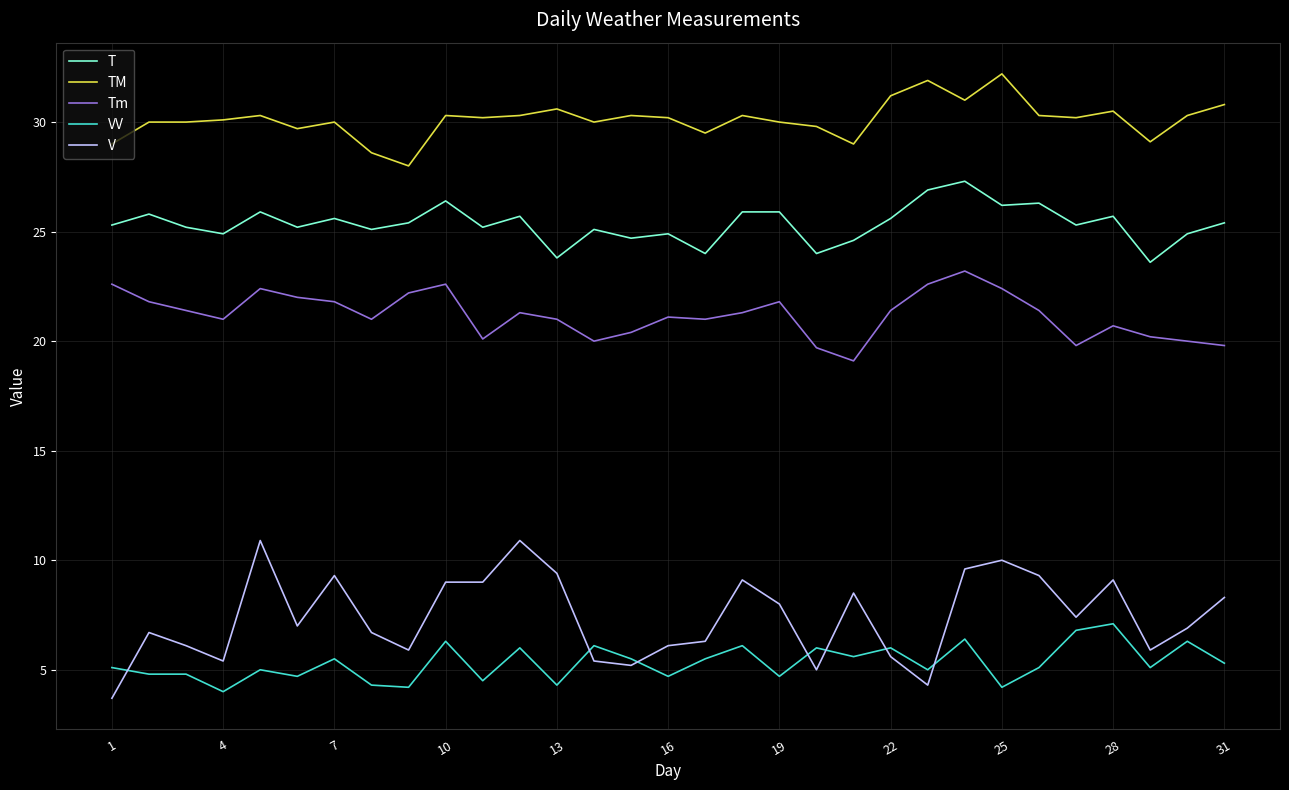

At how many categories does at least one series exceed 22?

31